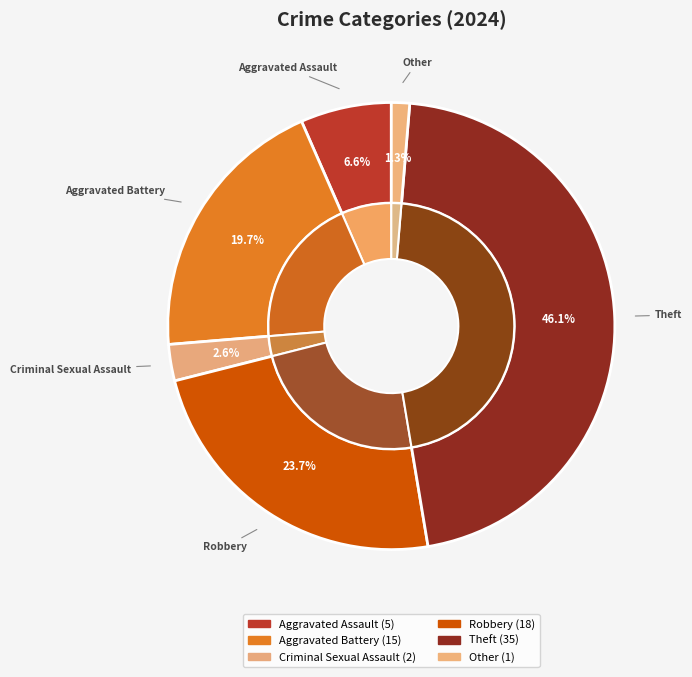

Count the number of slices in the pie.

6